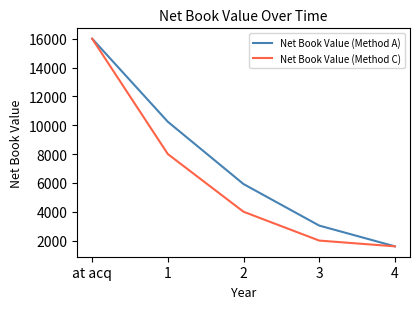

List the series in order of their overall mean, highest first.

Net Book Value (Method A), Net Book Value (Method C)